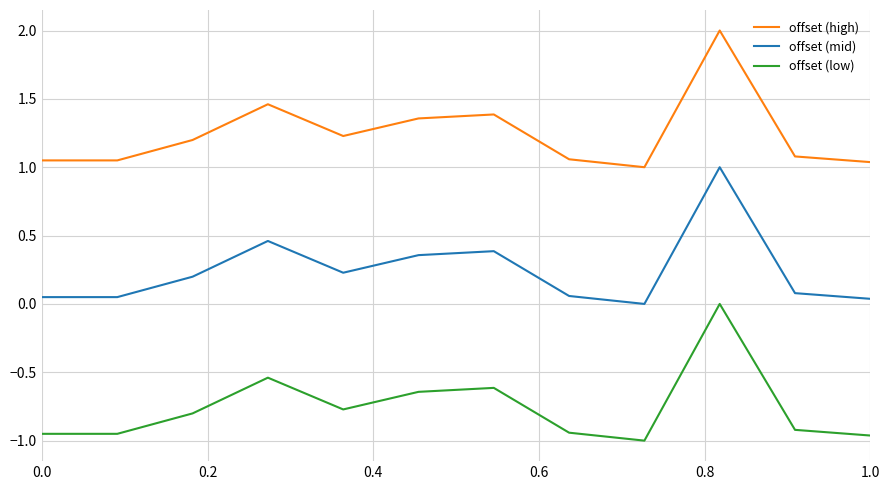

True or false: offset (low) and offset (mid) cross at least once.

False